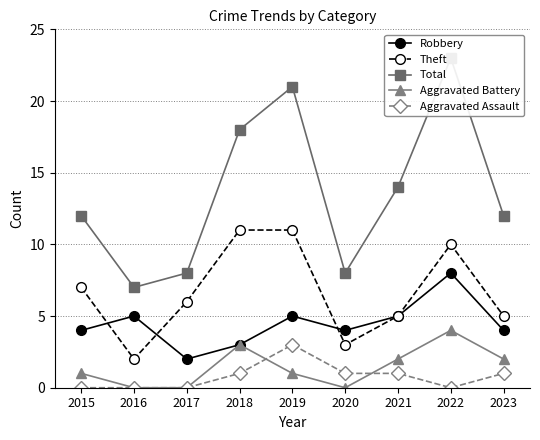

What is the sum of the Theft values at 2021 and 2020?

8